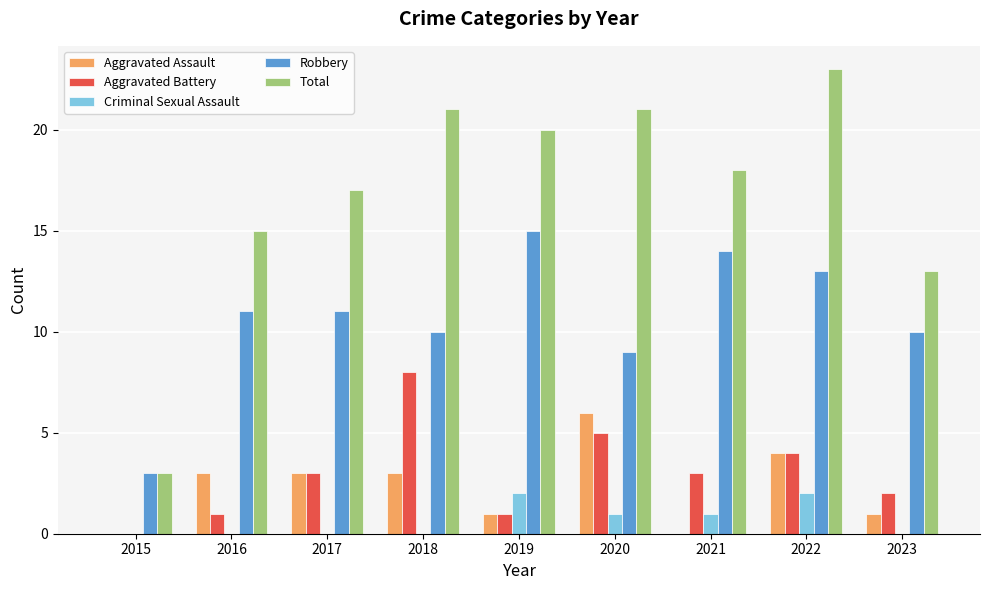

Are the bars grouped side by side (vs. stacked)?

Yes